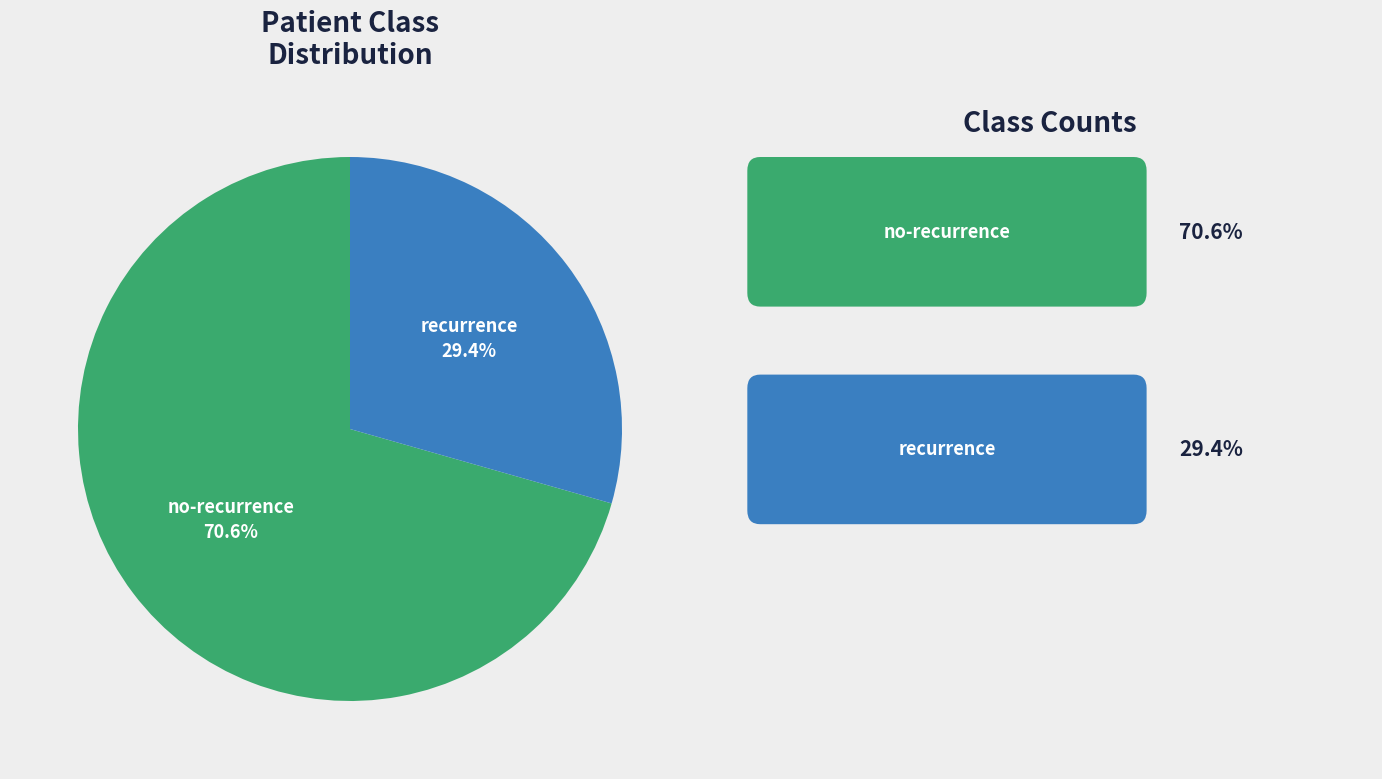

Is there any slice that represents more than half of the pie?

Yes